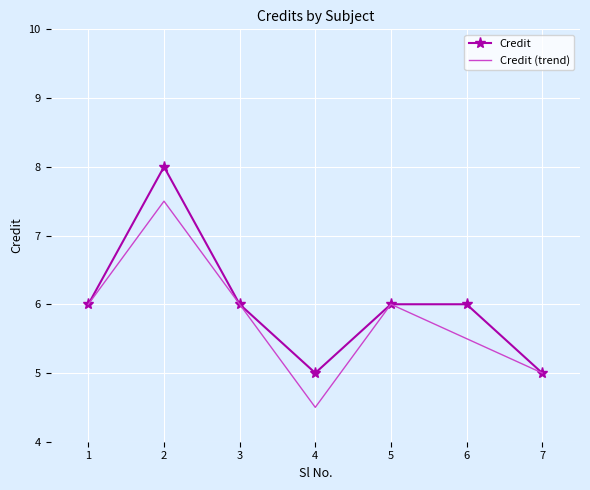

Rank the series by their average value, from lowest to highest.

Credit (trend), Credit